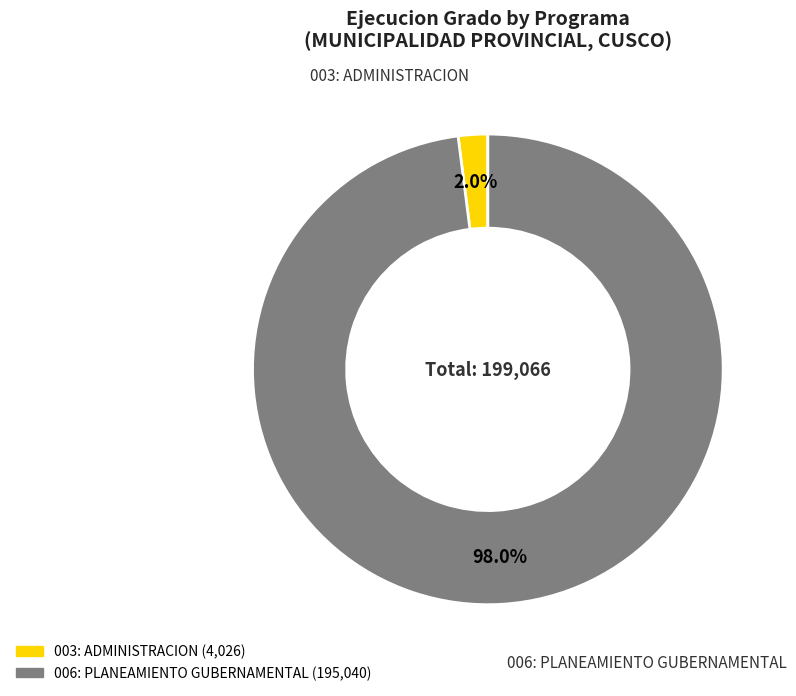

Rank the categories by value from lowest to highest.

003: ADMINISTRACION, 006: PLANEAMIENTO GUBERNAMENTAL